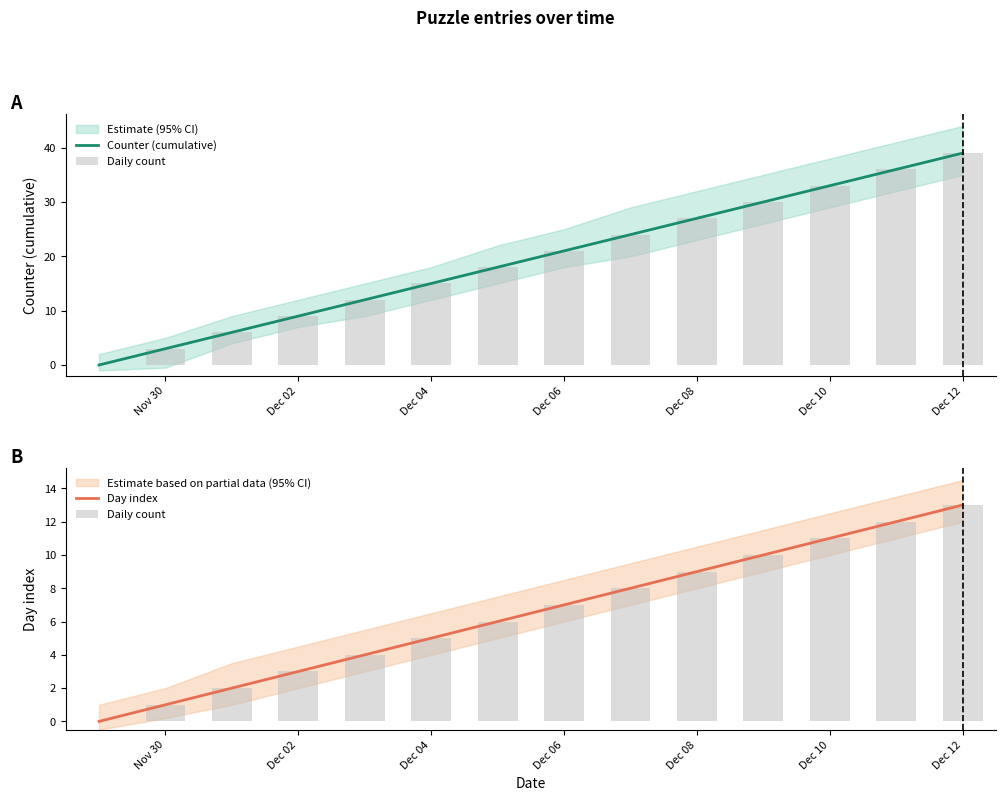

At which label does Day index reach its peak?

Dec 12